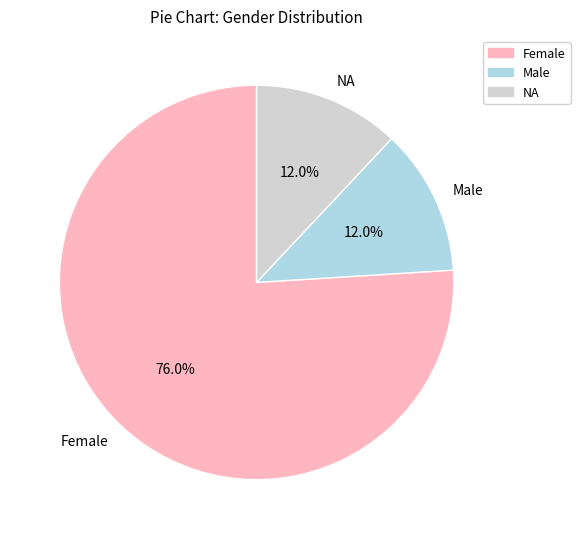

The Female slice represents 76% of the pie. True or false?

True